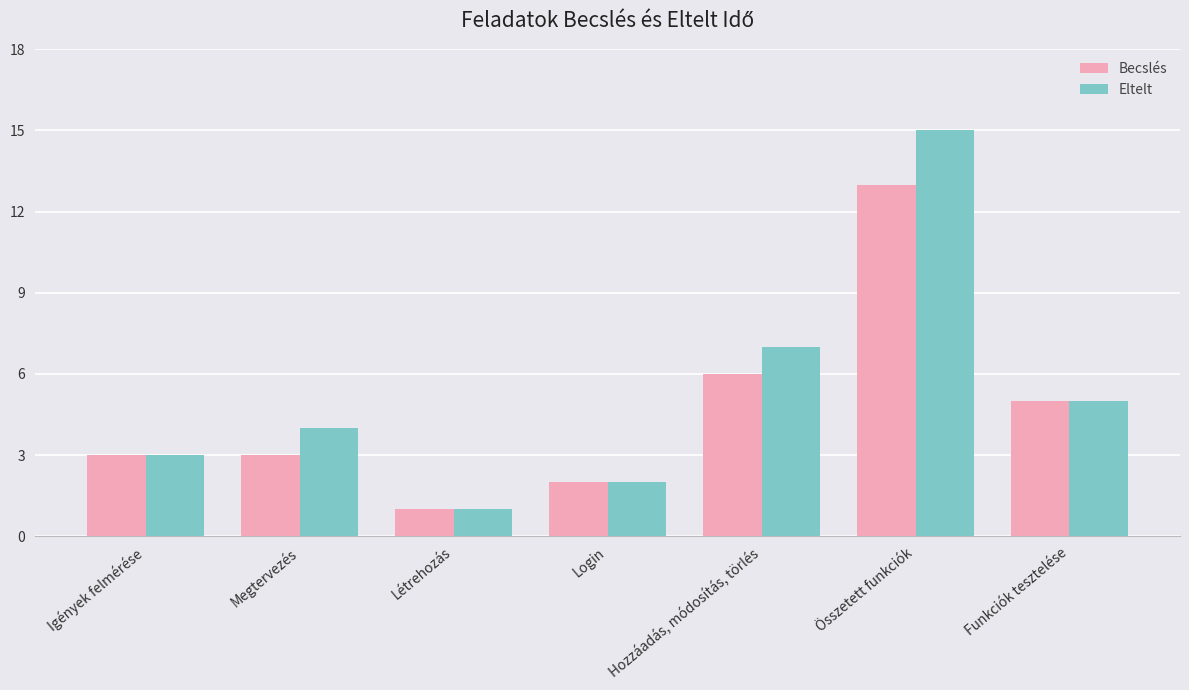

Is the value of Eltelt at Igények felmérése greater than the value of Becslés at Létrehozás?

Yes